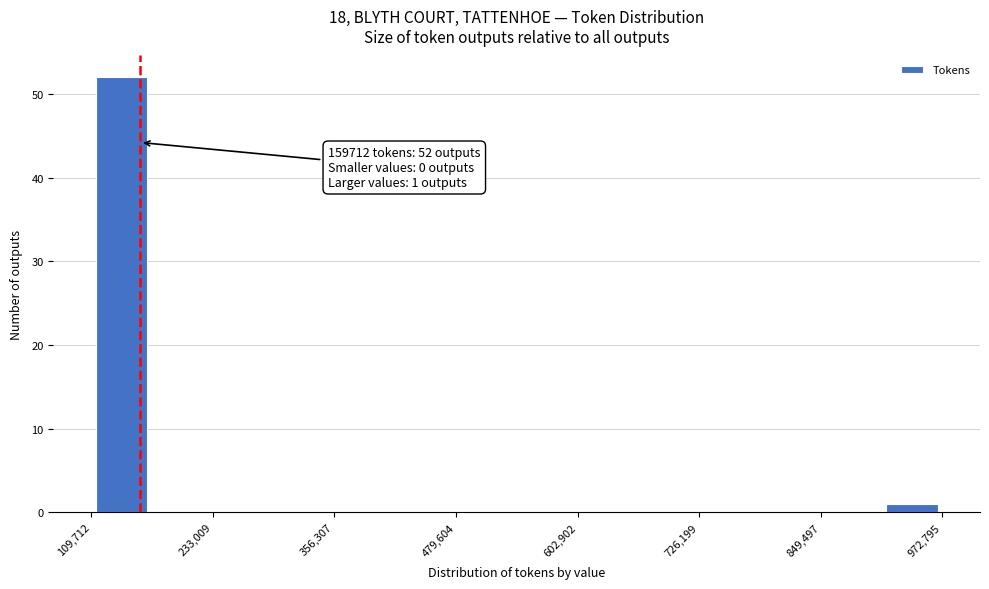

Around what value on the x-axis is the tallest bar? Give the approximate position of its centre, as read against the axis.

140000